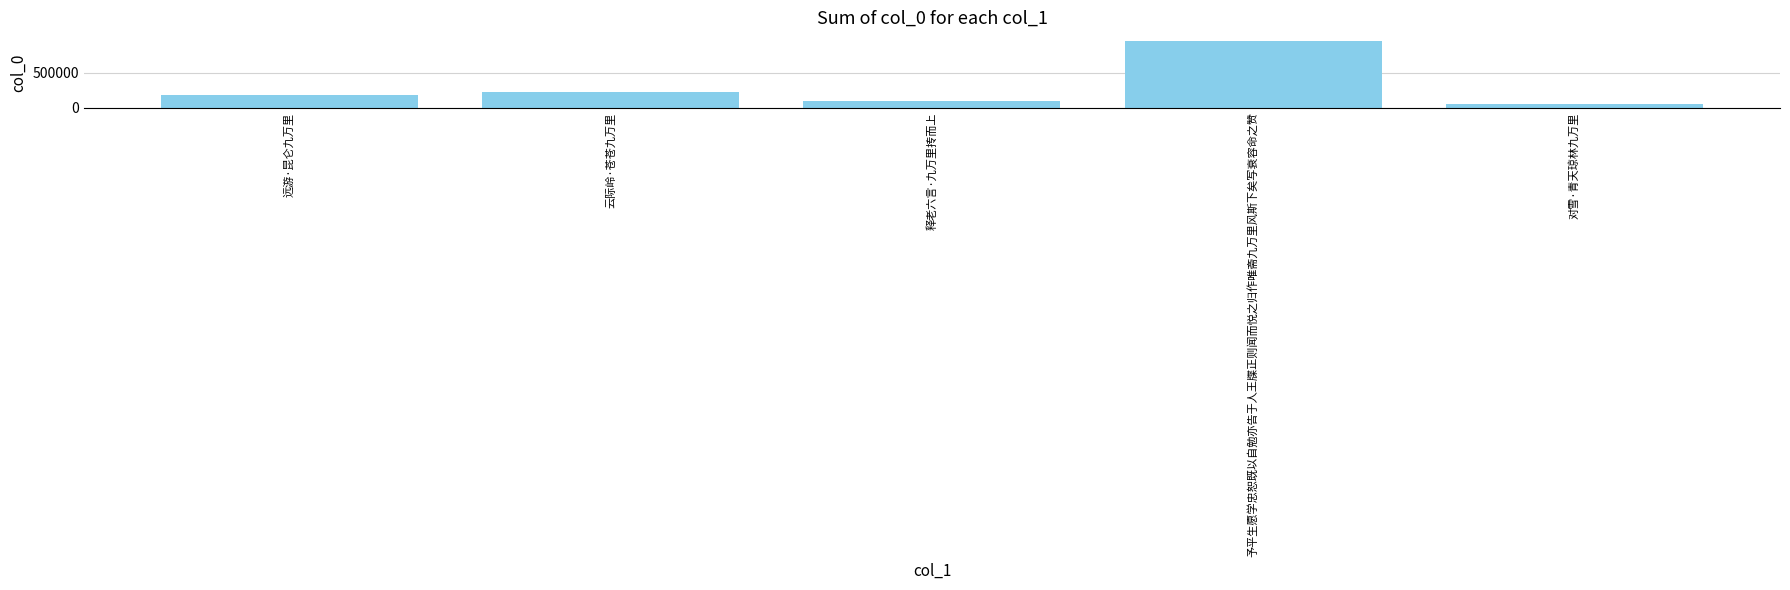

What is the ratio of the value at 予平生愿学忠恕既以自勉亦告于人王牒正则闻而悦之归作唯斋九万里风斯下矣写衰容命之赞 to the value at 云际岭·苍苍九万里?

4.2